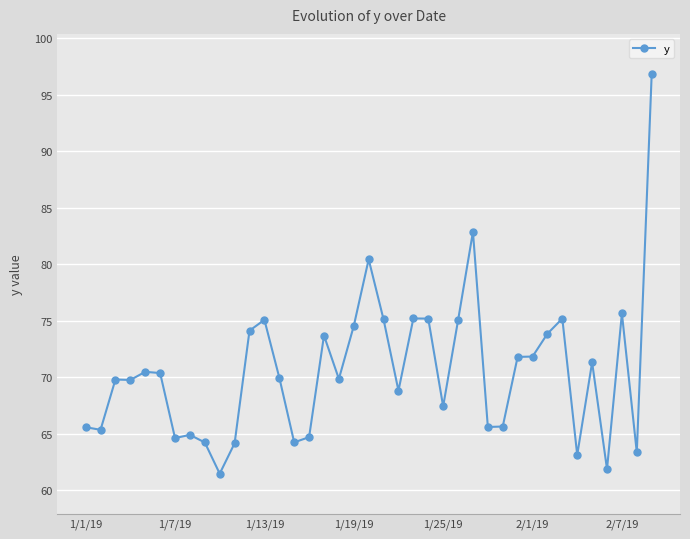

What is the value of the 17th point from the left?

73.7